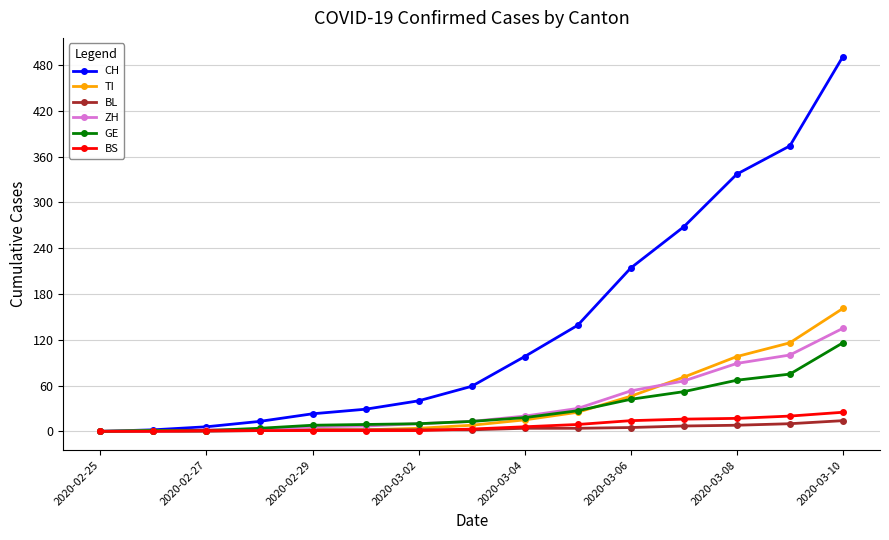

How many data points in CH are less than 59?

7